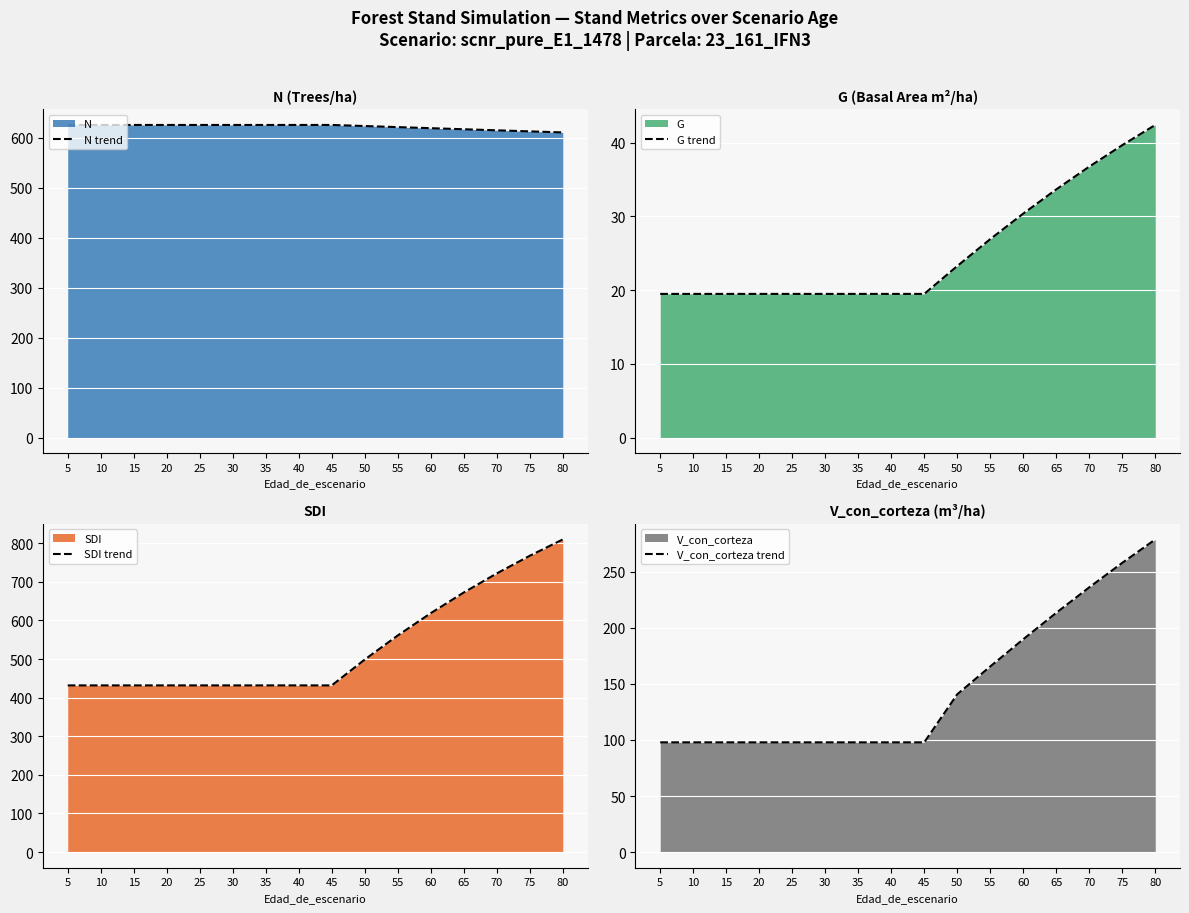

Rank the series by their maximum value, from lowest to highest.

G trend, V_con_corteza trend, N trend, SDI trend